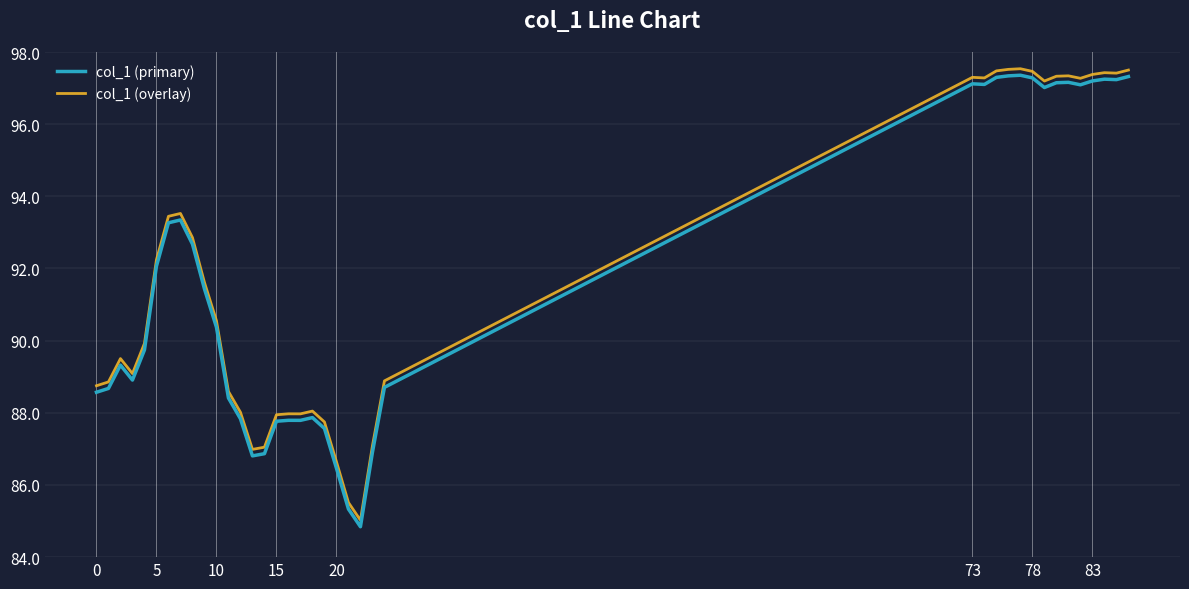

Rank the series by their maximum value, from lowest to highest.

col_1 (primary), col_1 (overlay)